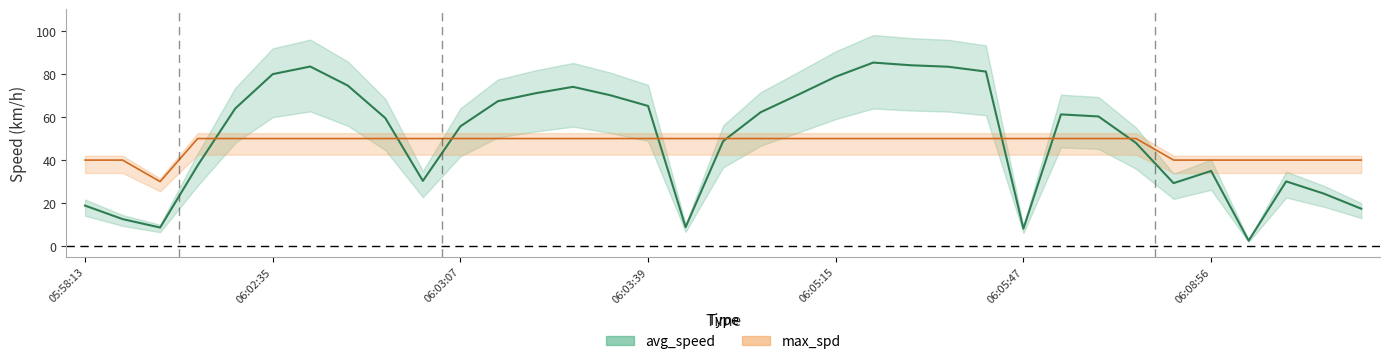

Between which two adjacent categories do max_spd and avg_speed first intersect?

3 and 4